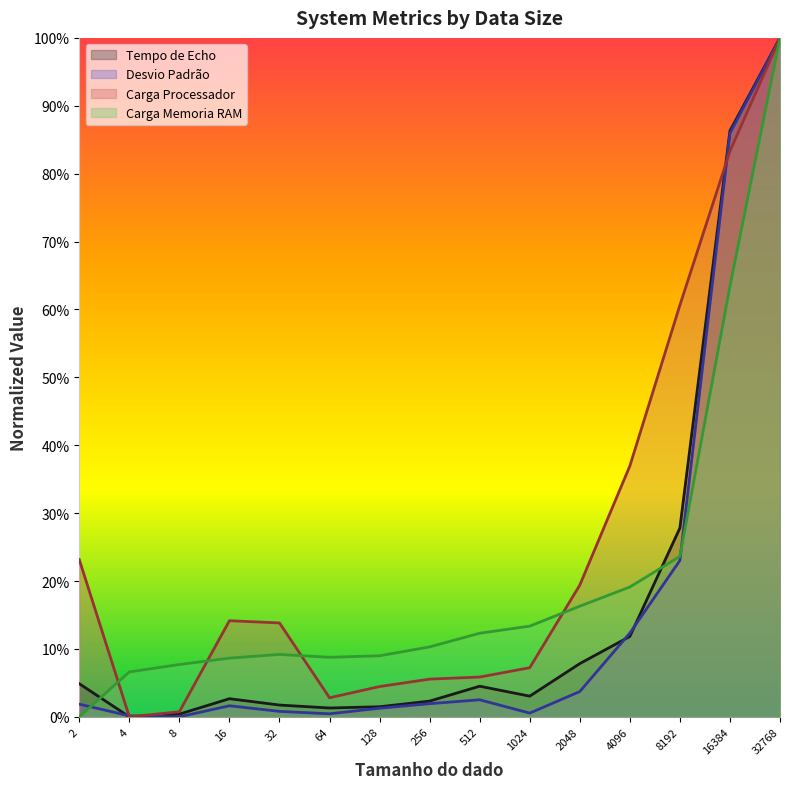

Between 128 and 512, which is larger?

512